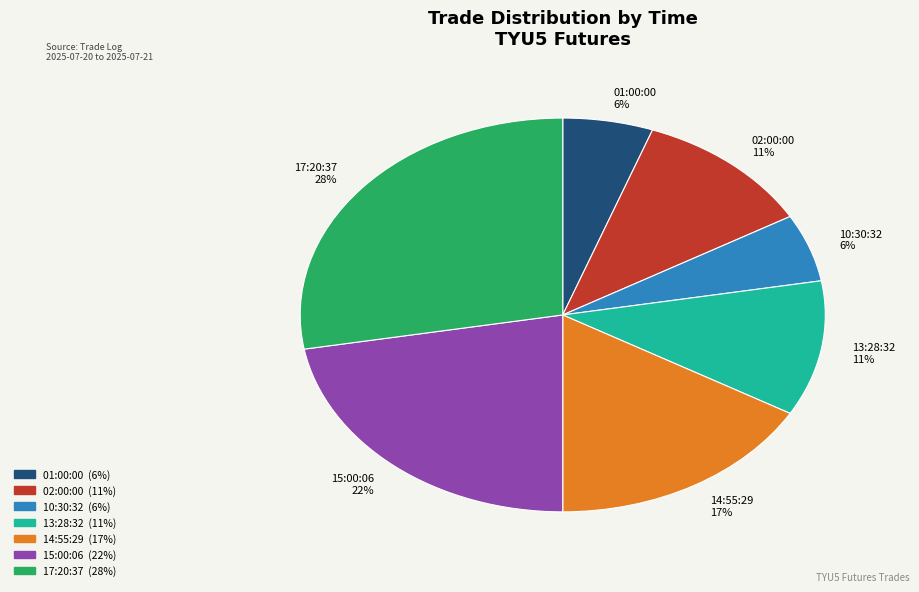

Do 13:28:32 and 17:20:37 together represent more than half of the pie?

No